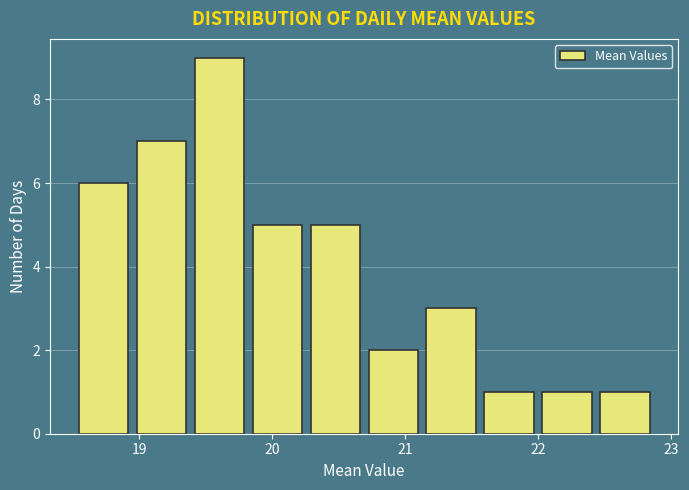

Reading left to right, transcribe this chart: for each bar, give the range it covers on the x-axis and its height. Neither the bar edges nor the heights are printed on the chart, so give them approximately, as read against the axes.

18.5 to 18.9: 6
18.9 to 19.4: 7
19.4 to 19.8: 9
19.8 to 20.3: 5
20.3 to 20.7: 5
20.7 to 21.1: 2
21.1 to 21.6: 3
21.6 to 22.0: 1
22.0 to 22.4: 1
22.4 to 22.9: 1